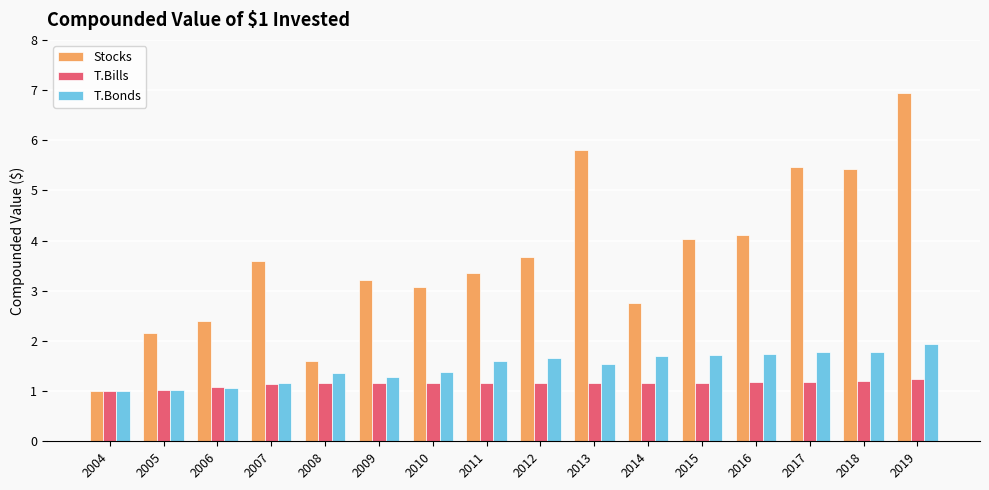

How many bars are there in total?

48